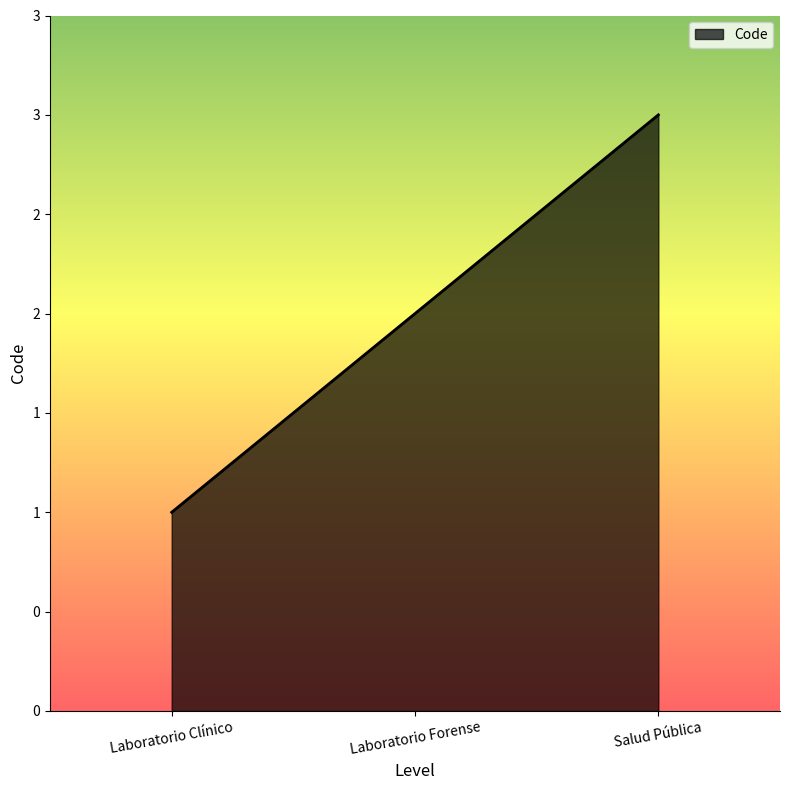

Does the chart display data point markers on the line(s)?

No